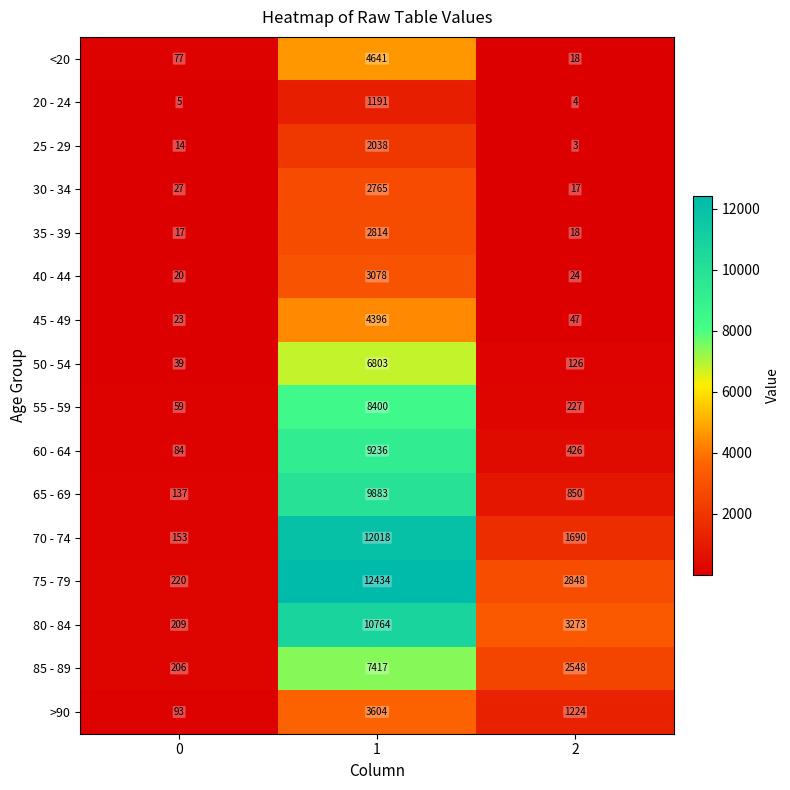

Rank the categories by 60 - 64 value from lowest to highest.

0, 2, 1